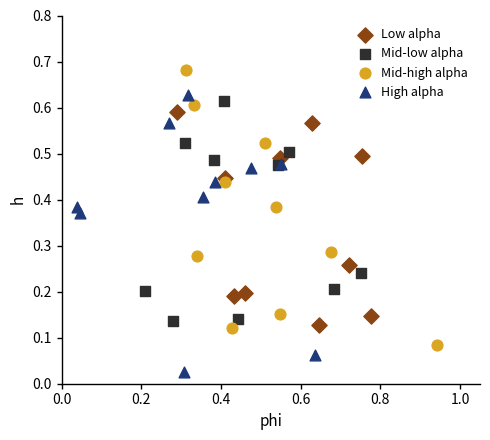

Which series reaches the minimum Y coordinate?

High alpha